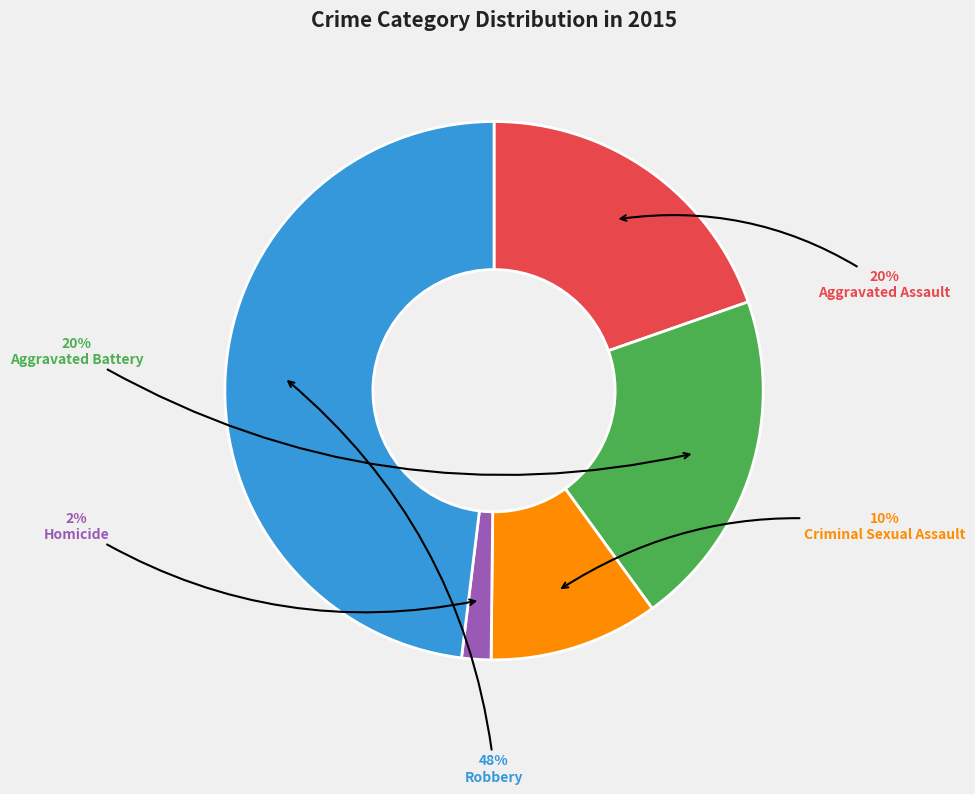

Which has a higher value, Criminal Sexual Assault or Aggravated Assault?

Aggravated Assault